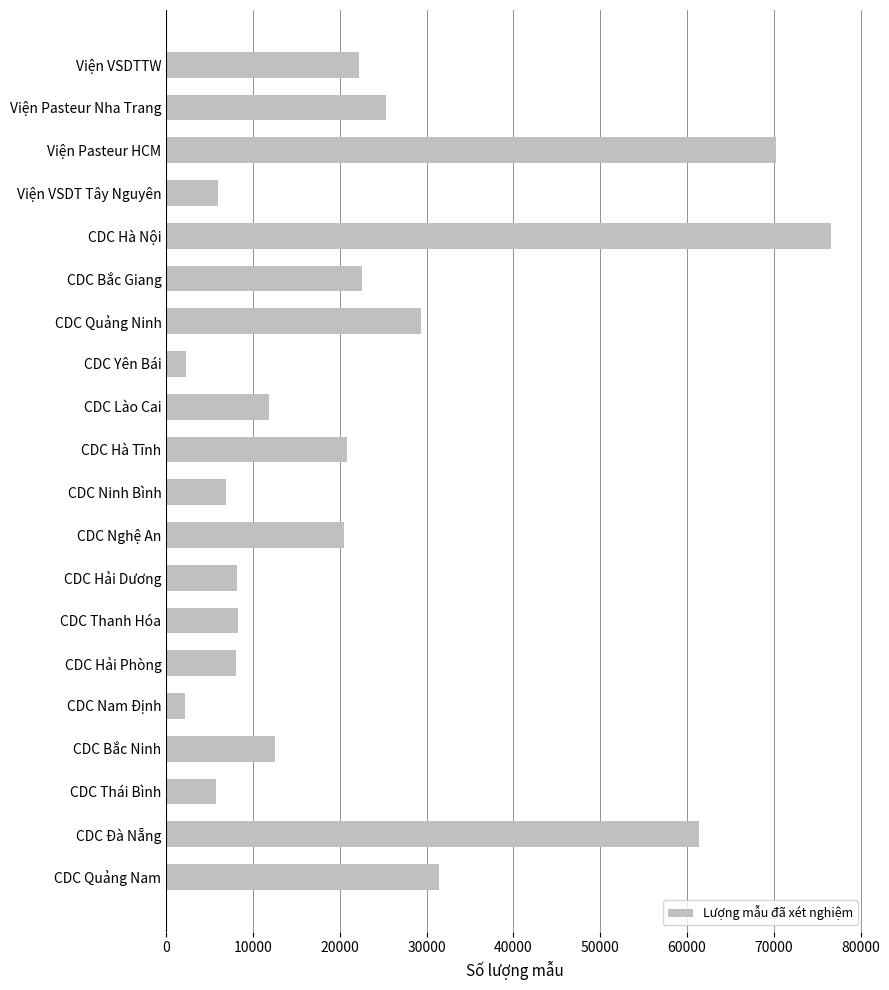

What is the smallest value displayed?

2107